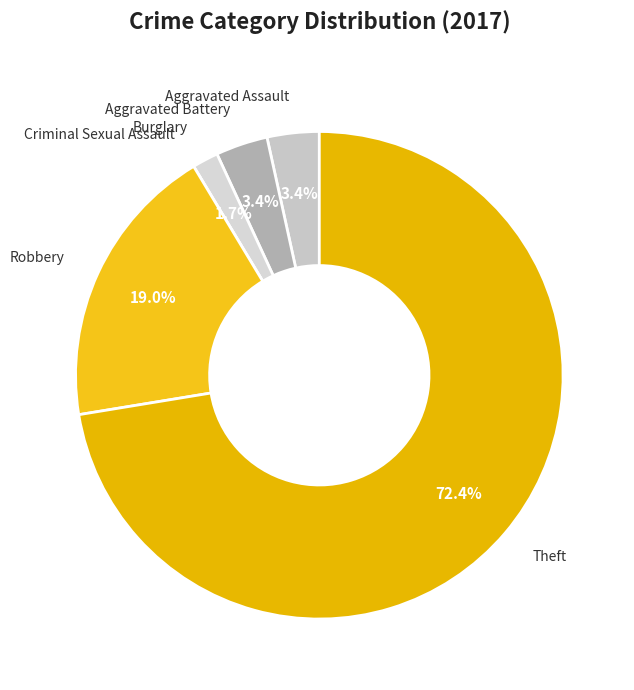

Which category accounts for the majority?

Theft